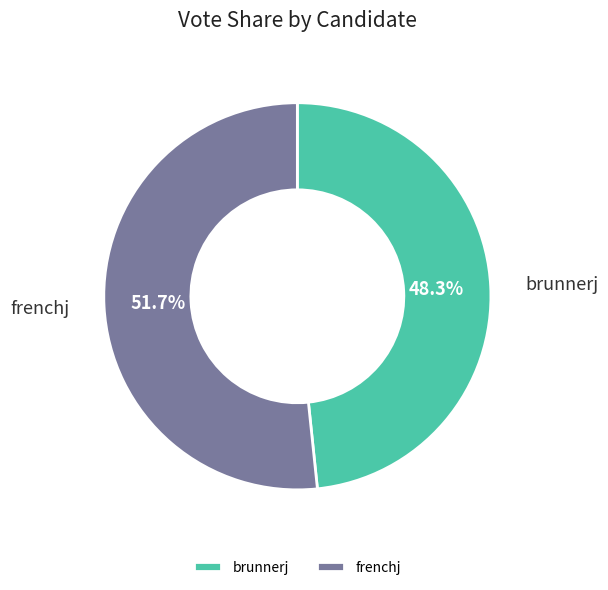

To the nearest percent, what percentage of the pie is brunnerj?

48%